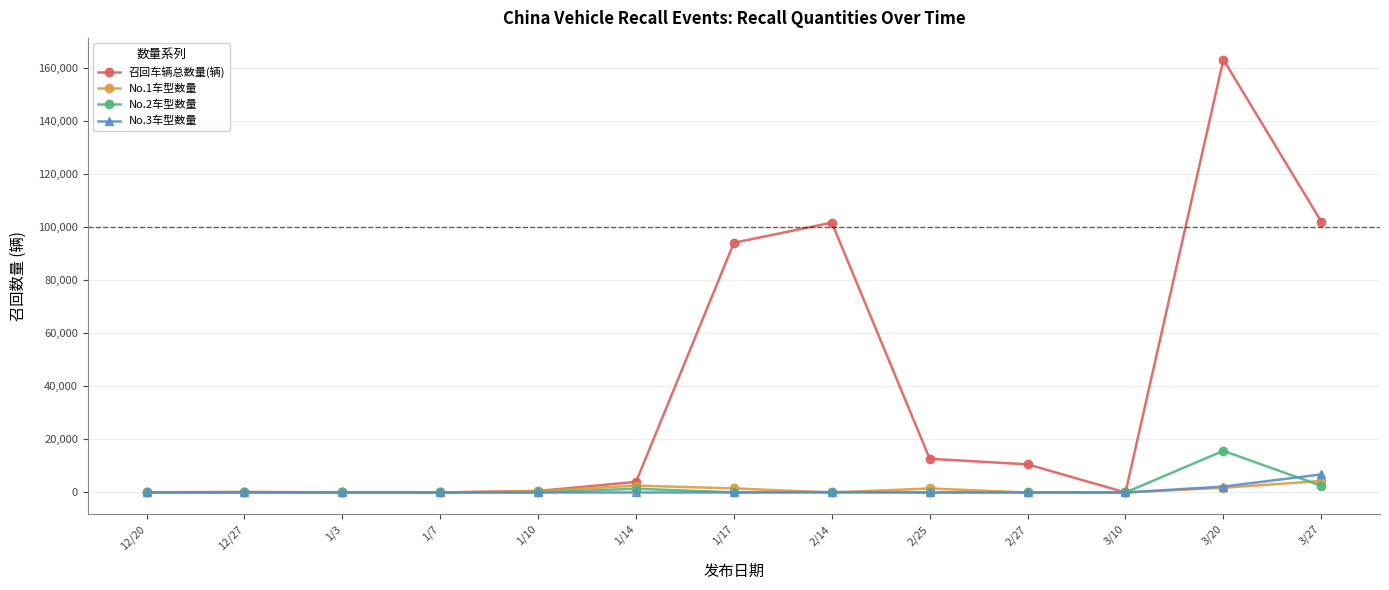

What is the total value across all series at 2/27?

10638